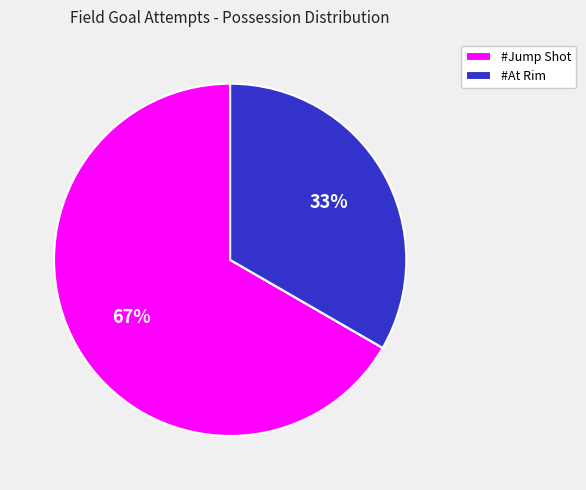

Is there a majority slice in this chart?

Yes